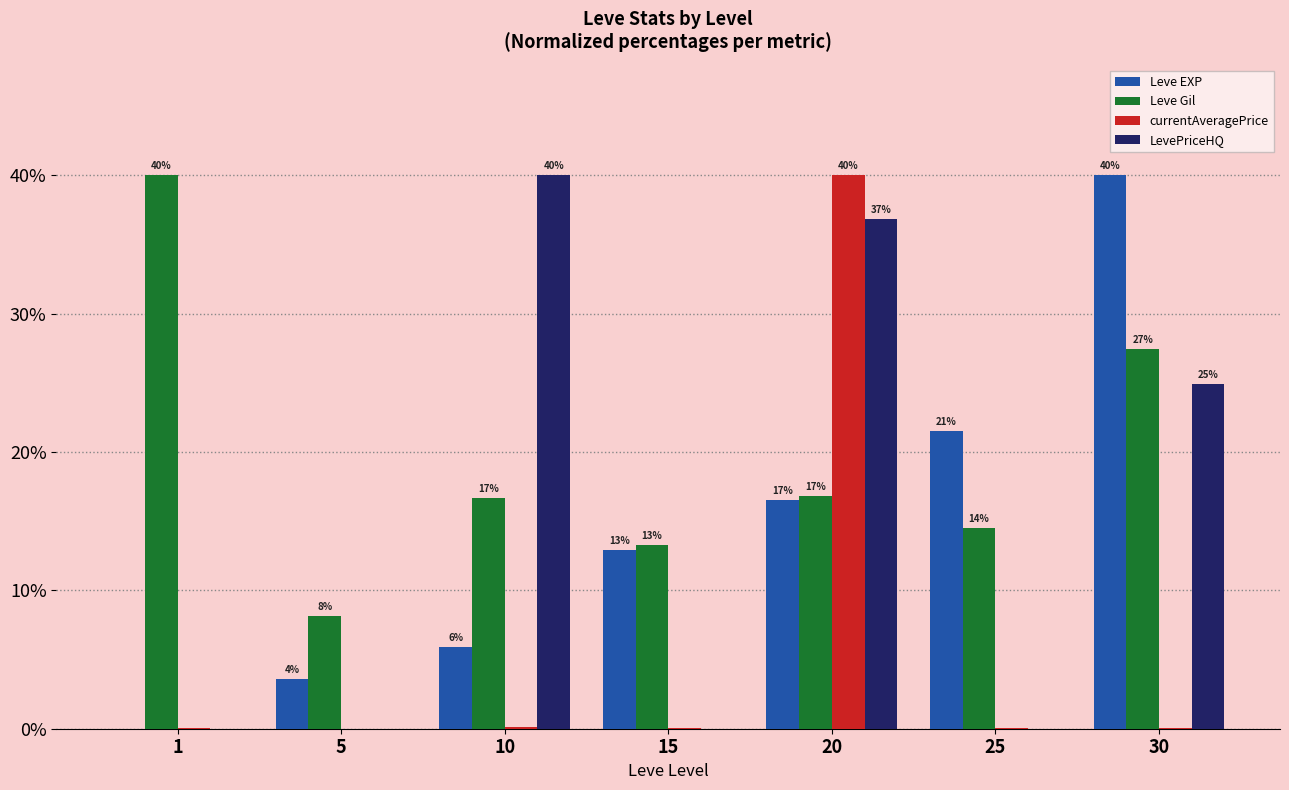

How many groups of bars are there?

7